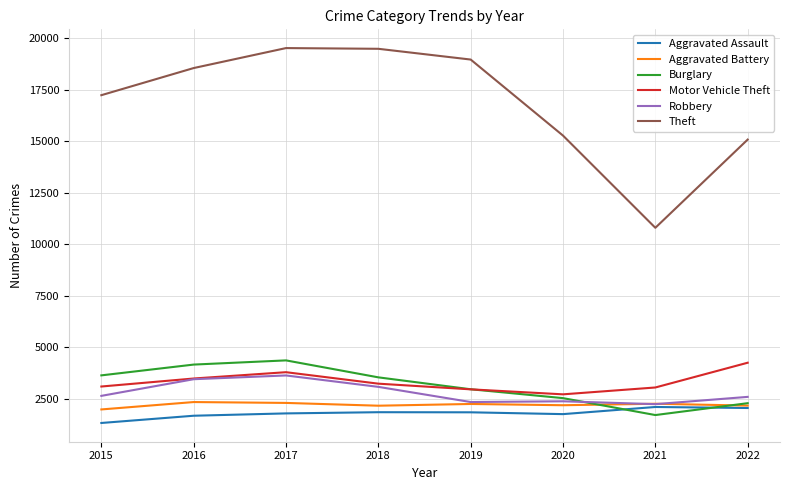

True or false: Theft and Burglary cross at least once.

False